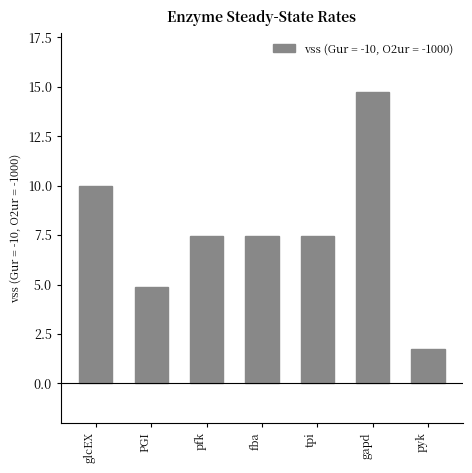

What is the difference between the maximum and minimum values?

13.0